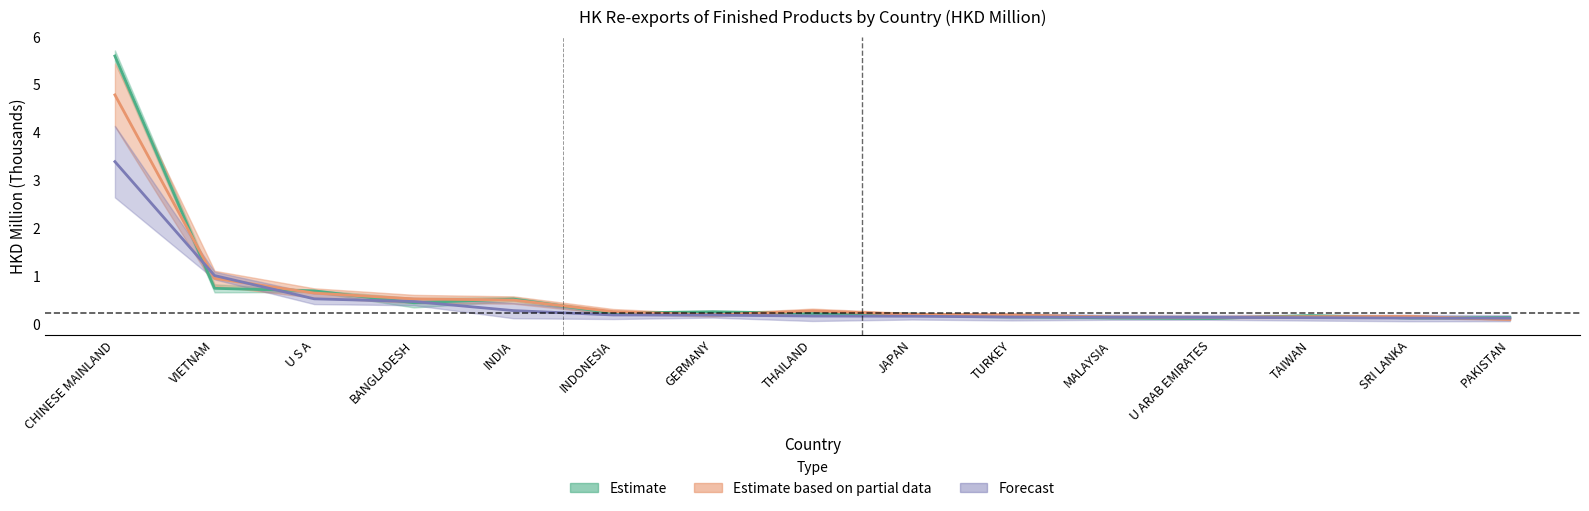

Is it true that 201712 equals 1.3 at VIETNAM?

False